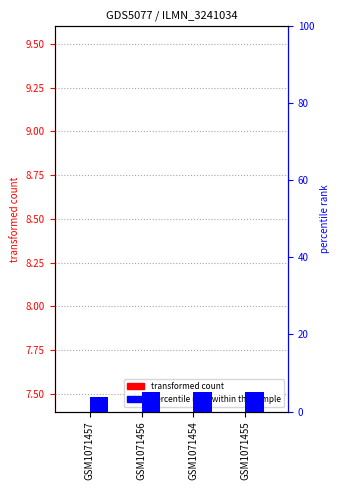

Reading left to right, list all the values displayed in this chart.

col_0: GSM1071457=0.0	GSM1071456=4.8	GSM1071454=5.0	GSM1071455=5.1
col_1: GSM1071457=3.7	GSM1071456=5.0	GSM1071454=5.1	GSM1071455=5.2